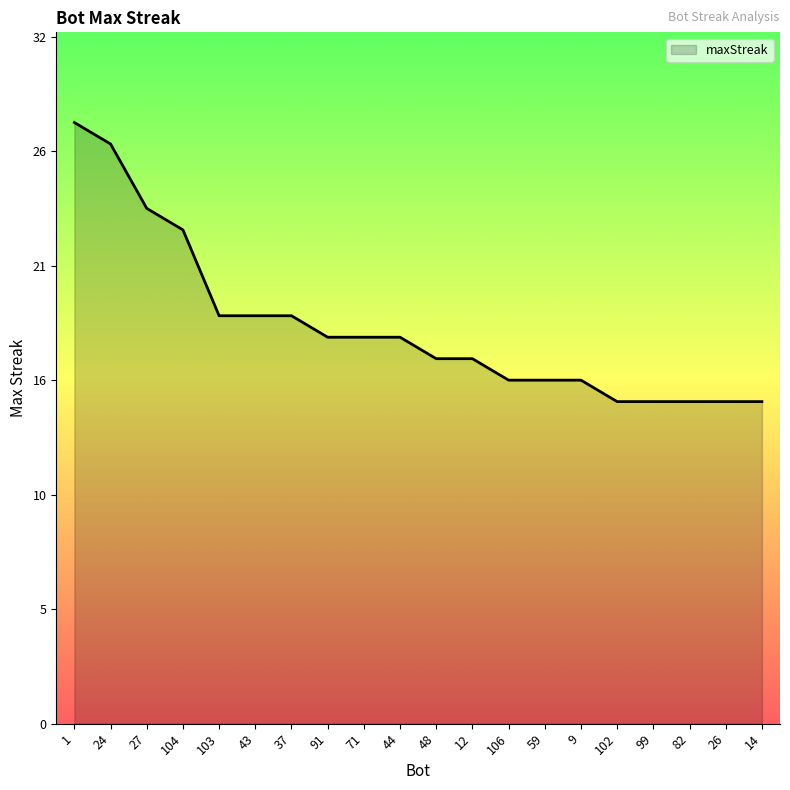

What is the difference between the maximum and minimum values?

13